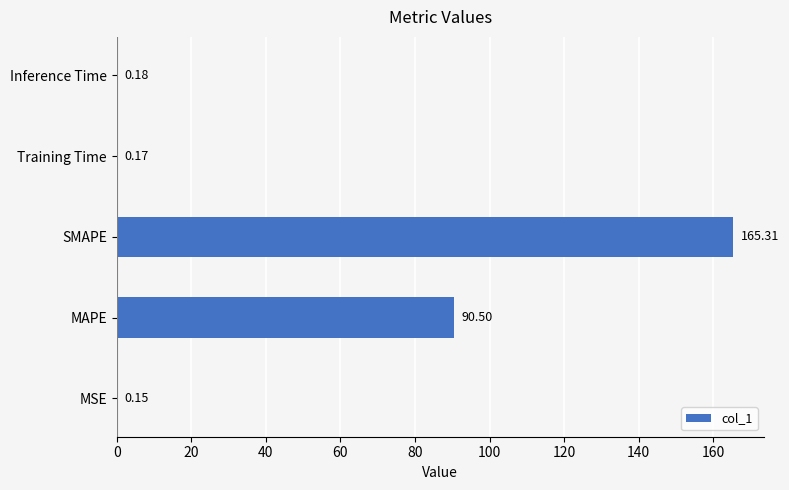

What is the maximum value shown in the chart?

165.3